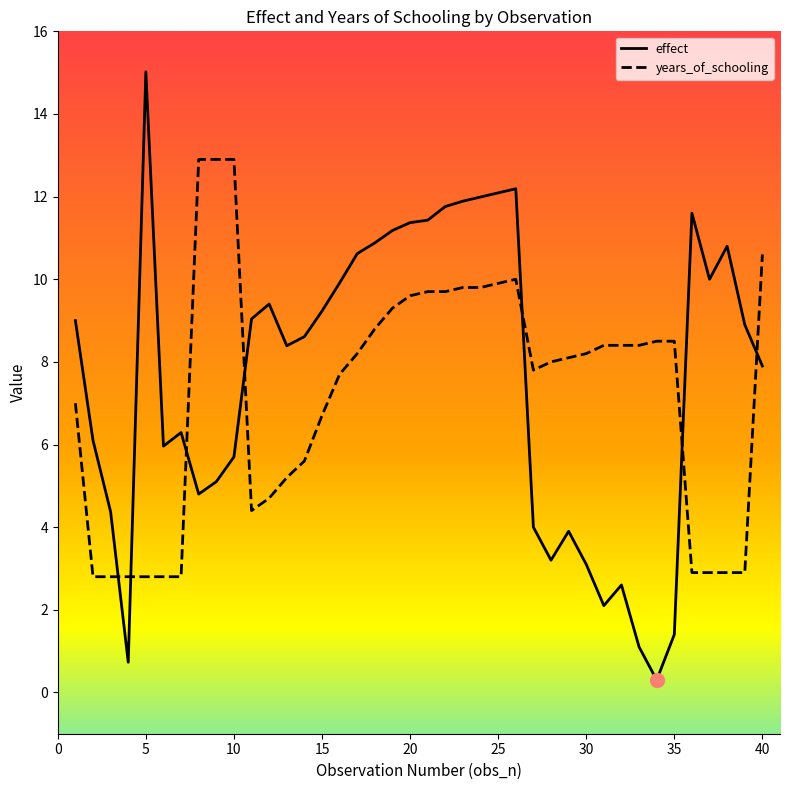

Which series has the widest spread of values?

effect